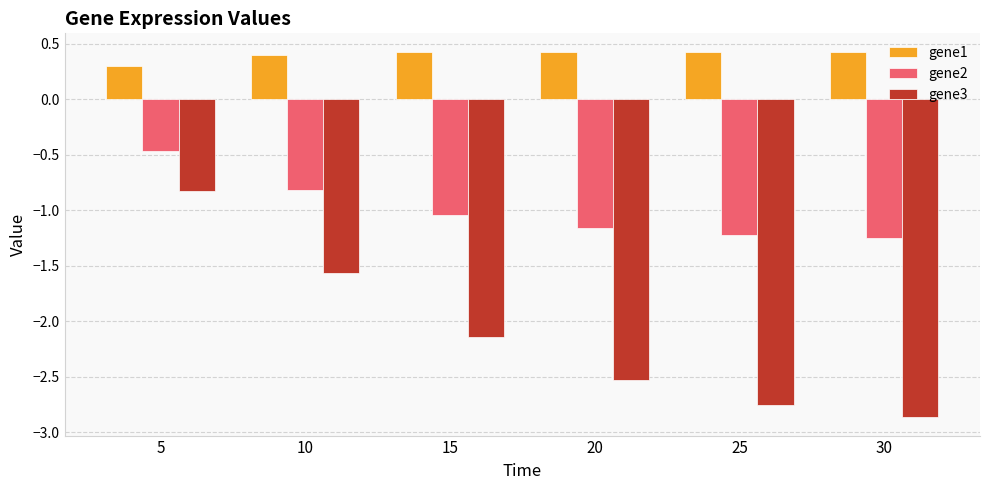

What is the sum of all gene1 values?

2.4